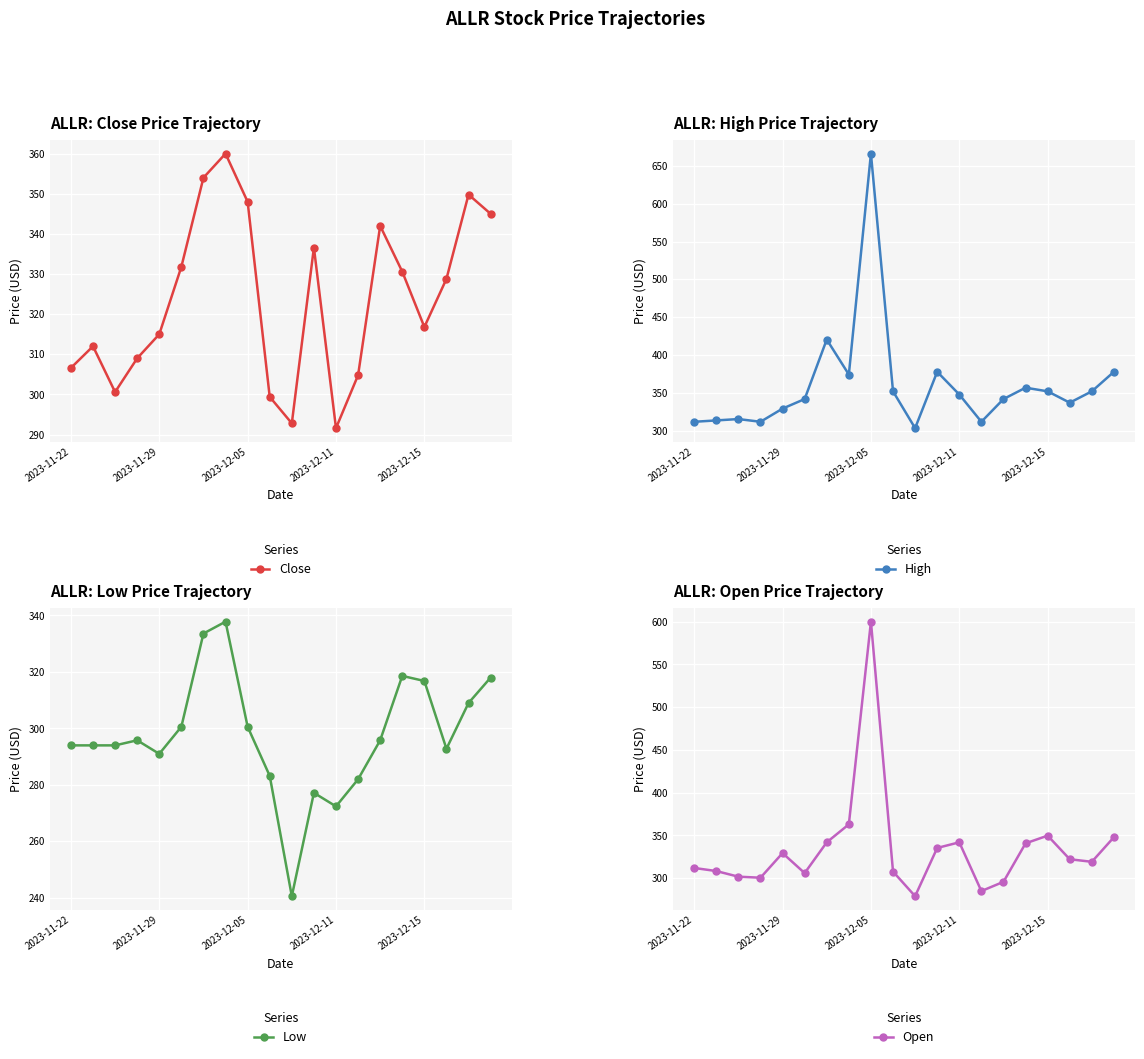

What is the sum of all Close values?

6475.2